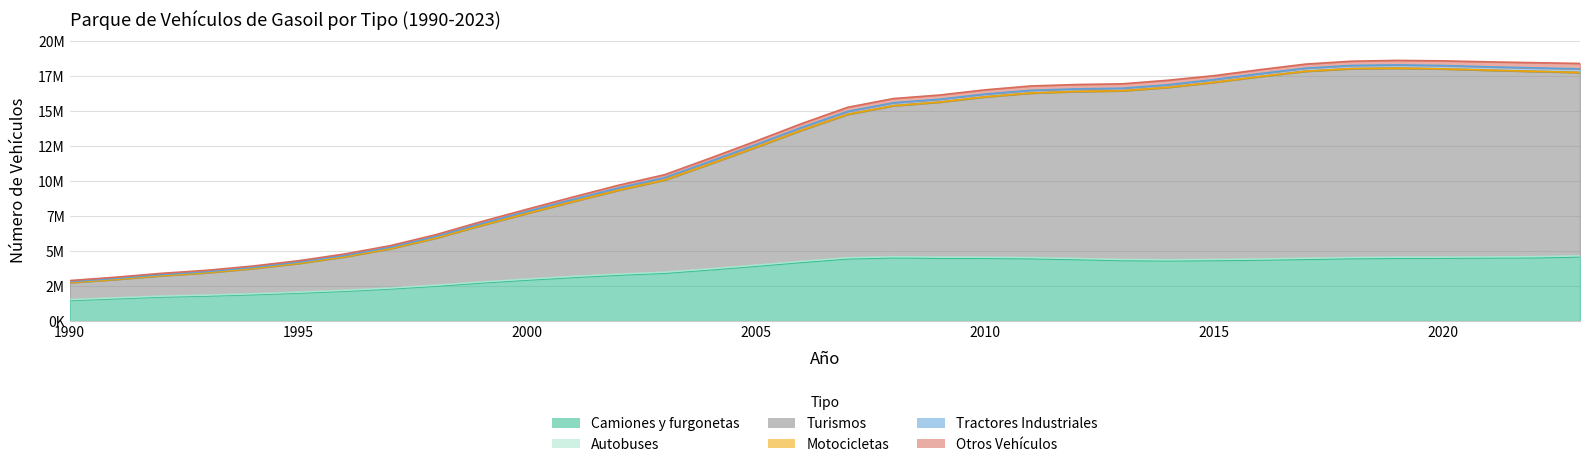

At which category is the sum across all series the highest?

2019